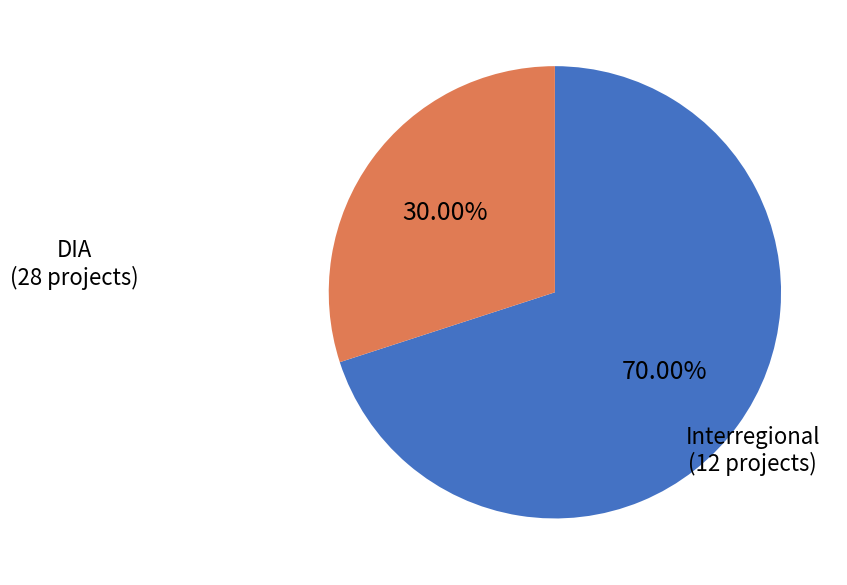

How many slices are in this pie chart?

2